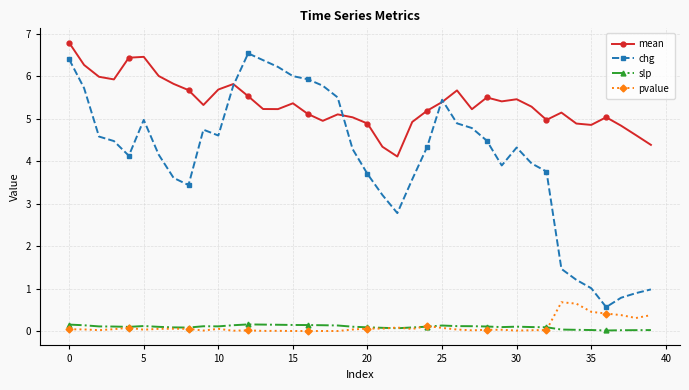

What is the highest value of the mean series?

6.8